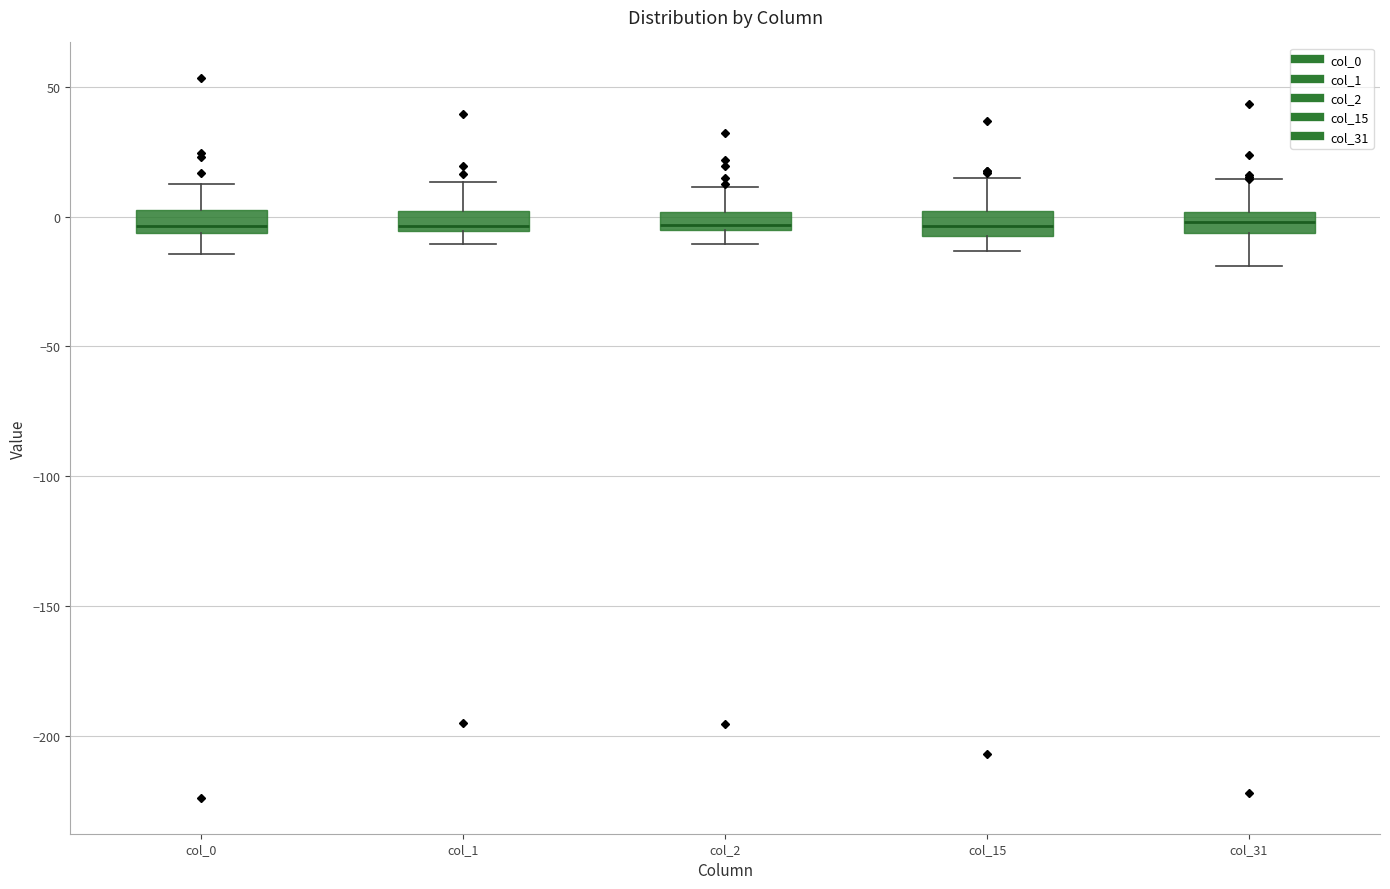

Where does the lower whisker of the box for col_2 end on the y-axis? The values are not printed on the chart, so give them approximately, as read against the axis.

-10